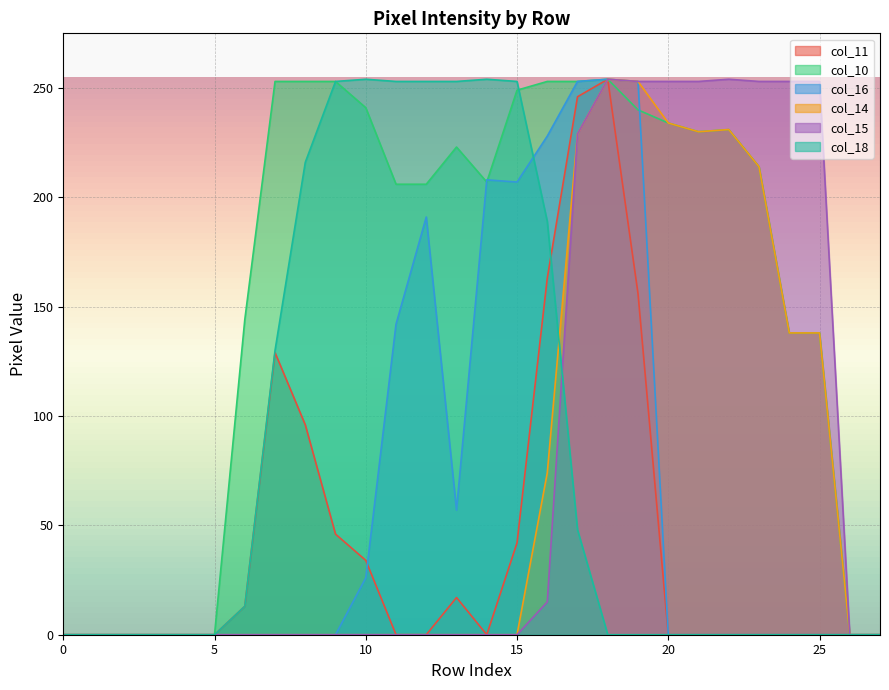

Is it true that col_15 equals 253 at 20?

True